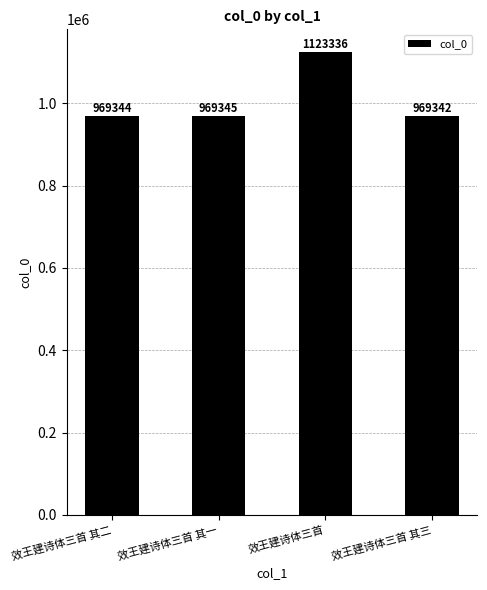

Reading left to right, what are all the values shown in this chart?

效王建诗体三首 其二=969344	效王建诗体三首 其一=969345	效王建诗体三首=1123336	效王建诗体三首 其三=969342